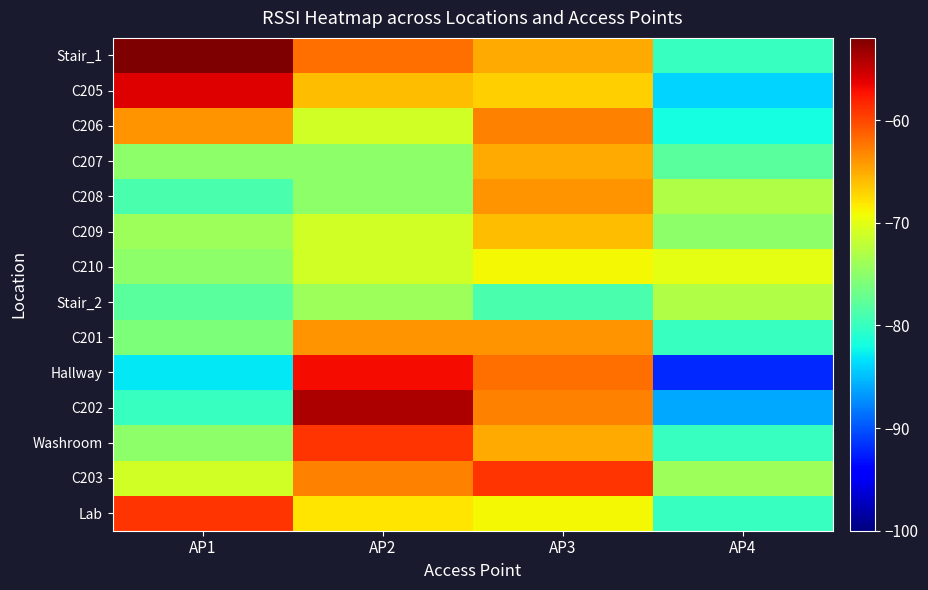

How many categories are shown in the chart?

4